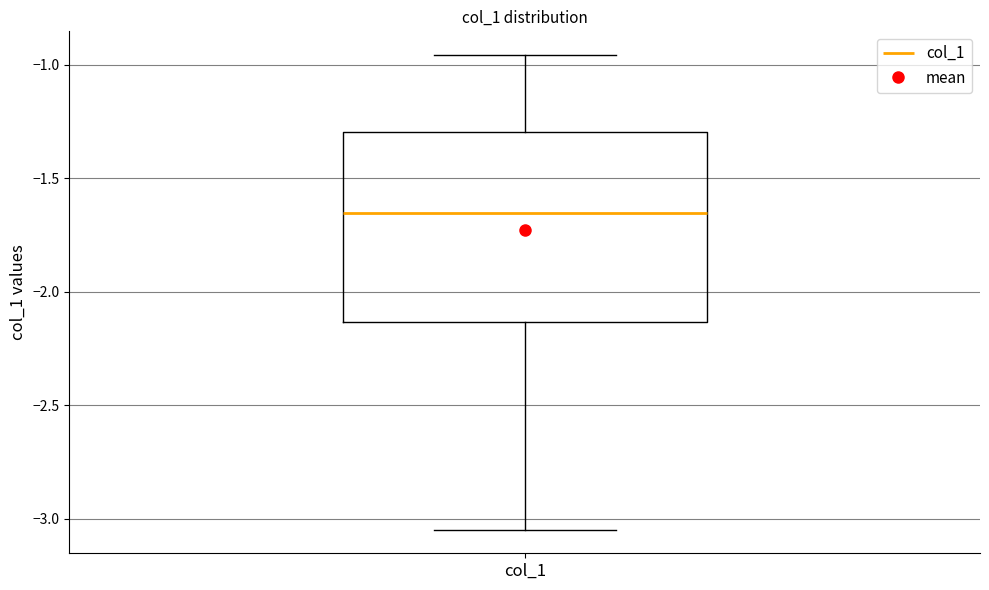

Where does the median line of the box for col_1 sit on the y-axis? The values are not printed on the chart, so give them approximately, as read against the axis.

-1.65